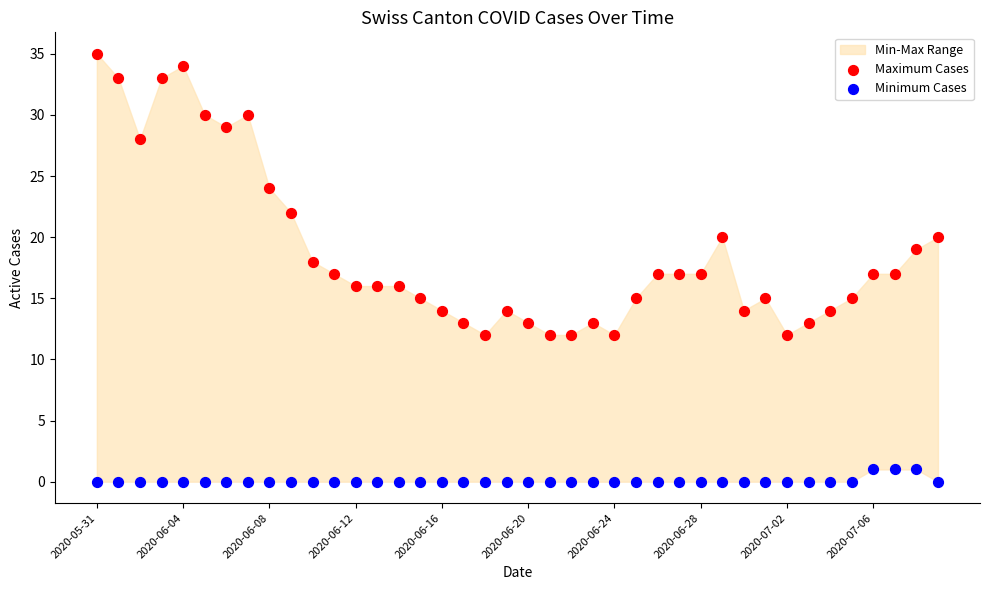

Across all data points, what is the range of Y values (max minus min)?

35